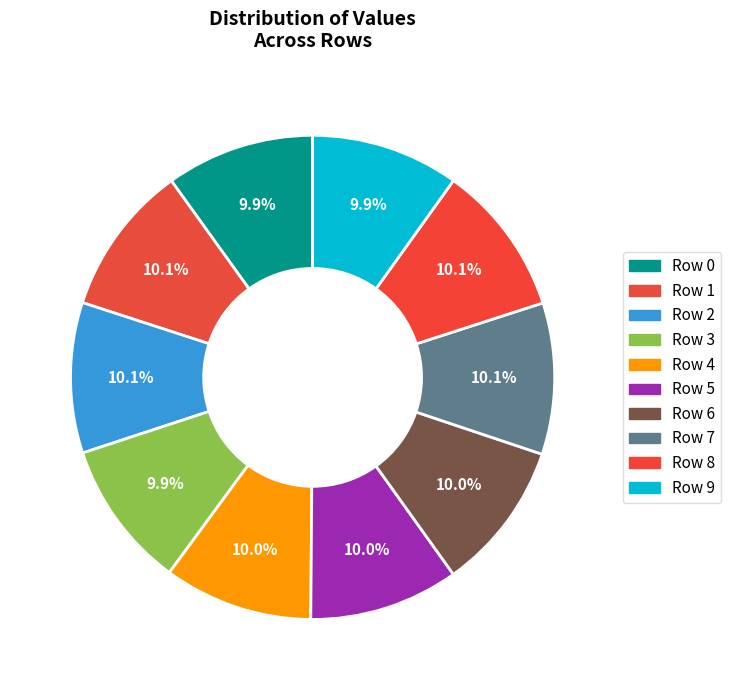

How many slices are in this pie chart?

10